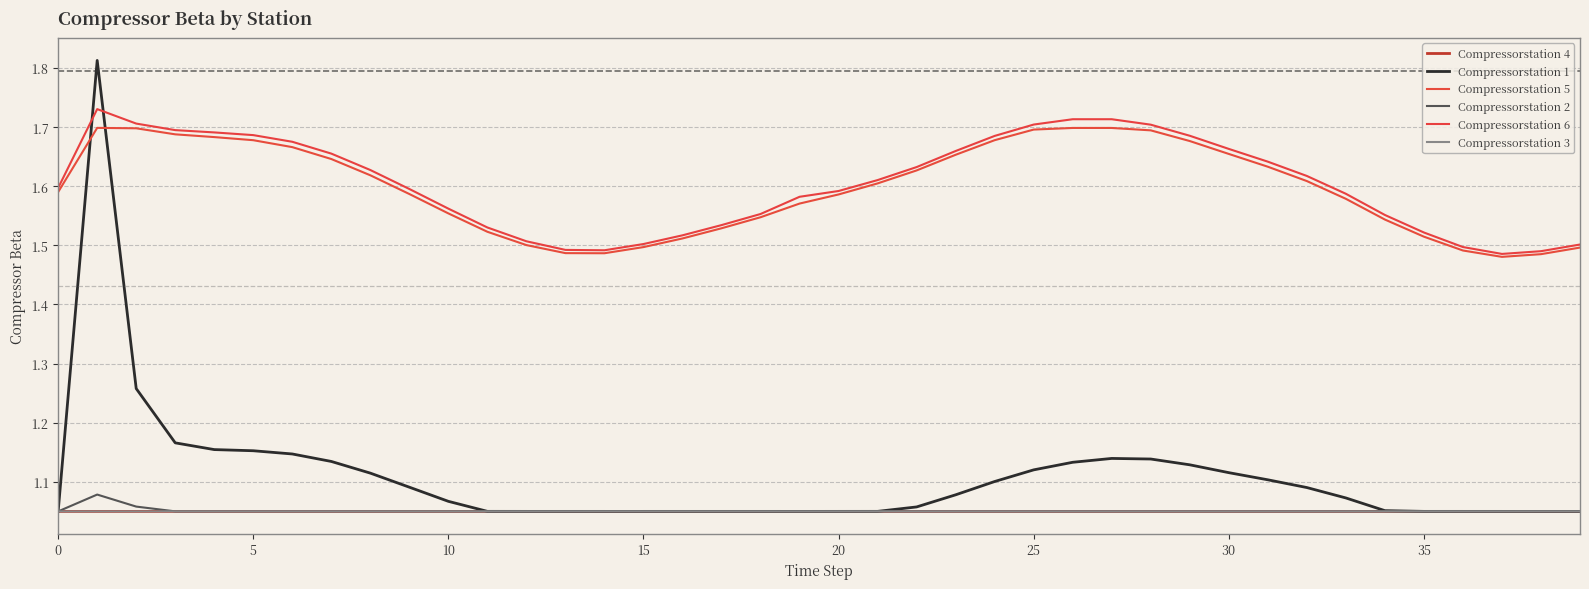

Is this an area chart (filled region under the line)?

No